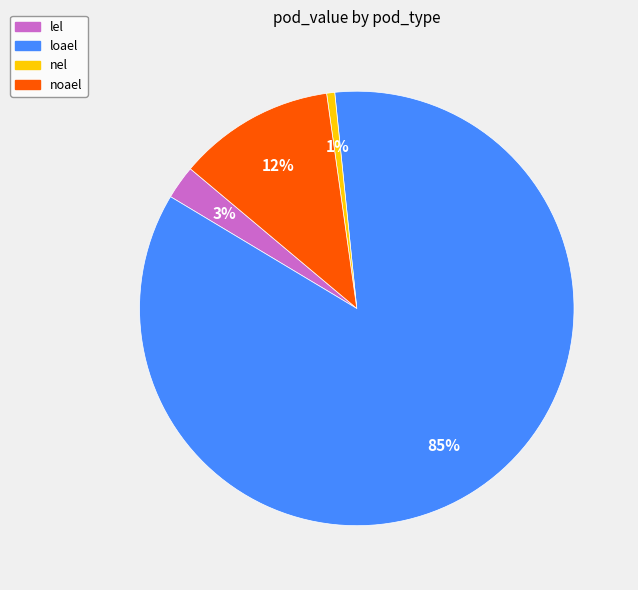

To the nearest percent, what is the average slice percentage?

25%